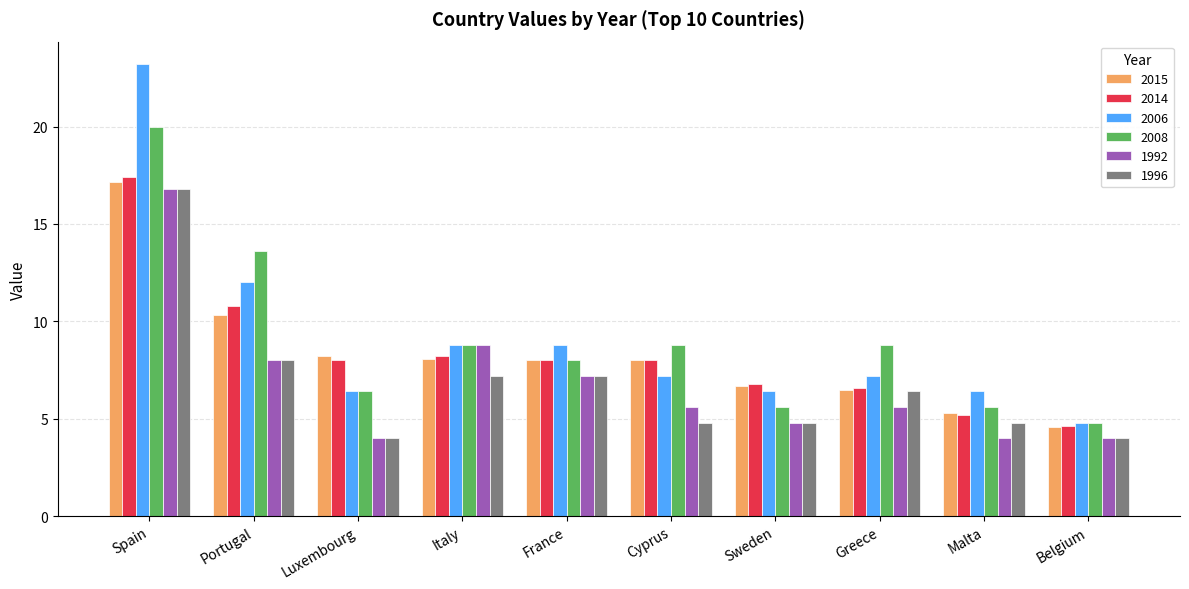

The value of 1992 at Belgium is 1.8. True or false?

False